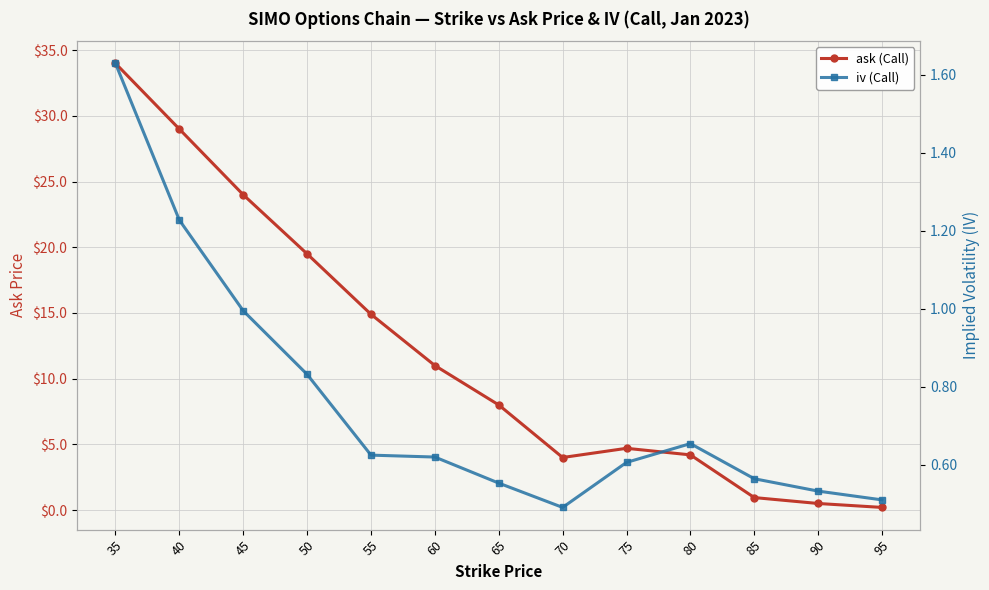

Reading right to left, extract all data points from this chart.

ask (Call): 0.2	0.5	0.9	4.2	4.7	4.0	8.0	11.0	14.9	19.5	24.0	29.0	34.0
iv (Call): 0.5	0.5	0.6	0.7	0.6	0.5	0.6	0.6	0.6	0.8	1.0	1.2	1.6